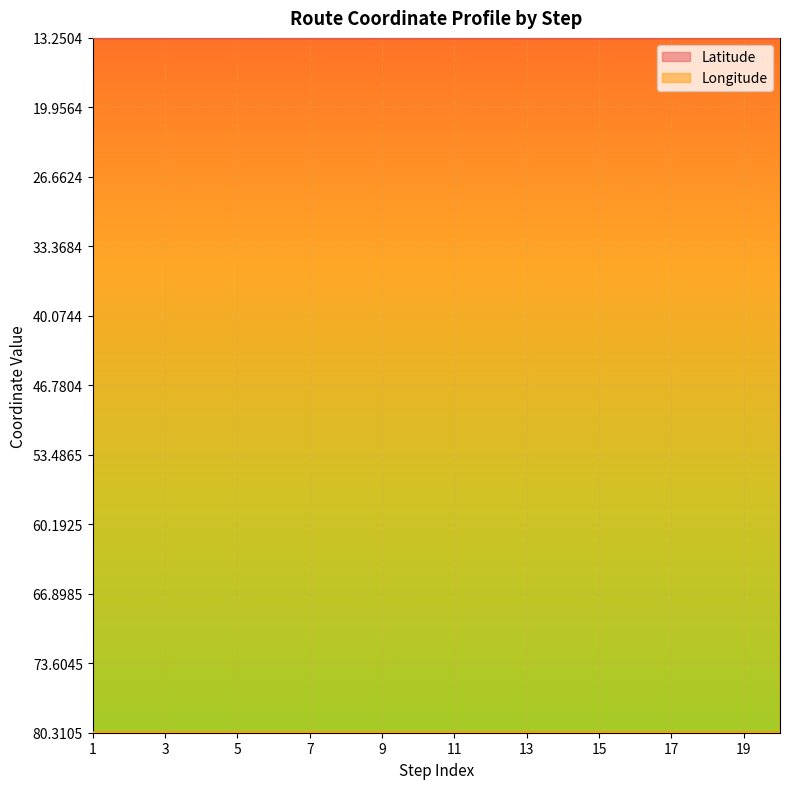

True or false: Latitude has a value of 13.2 at 17.

True